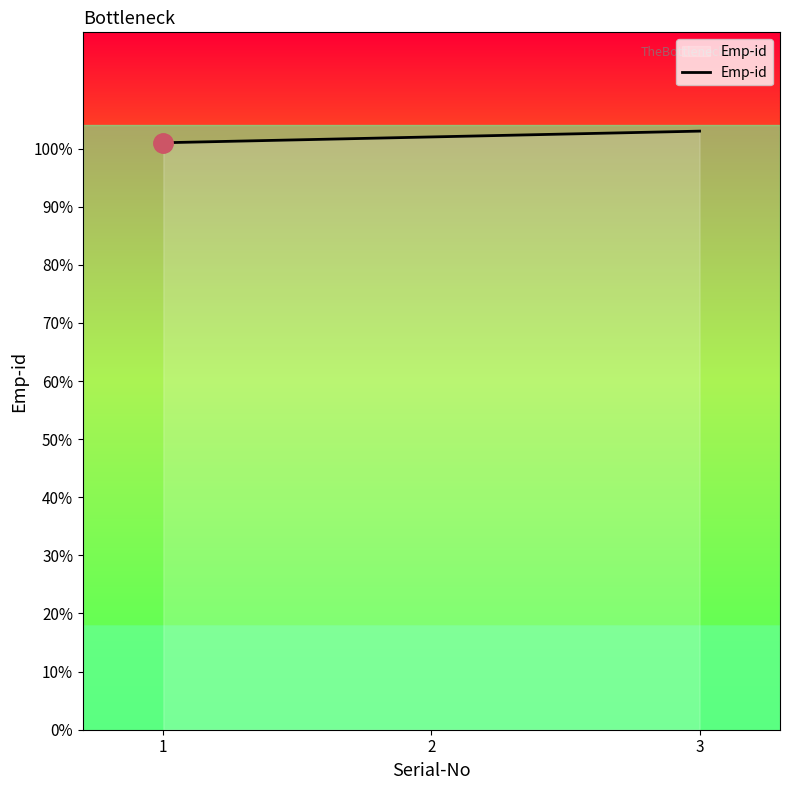

List the labels in order of value, largest first.

3, 2, 1